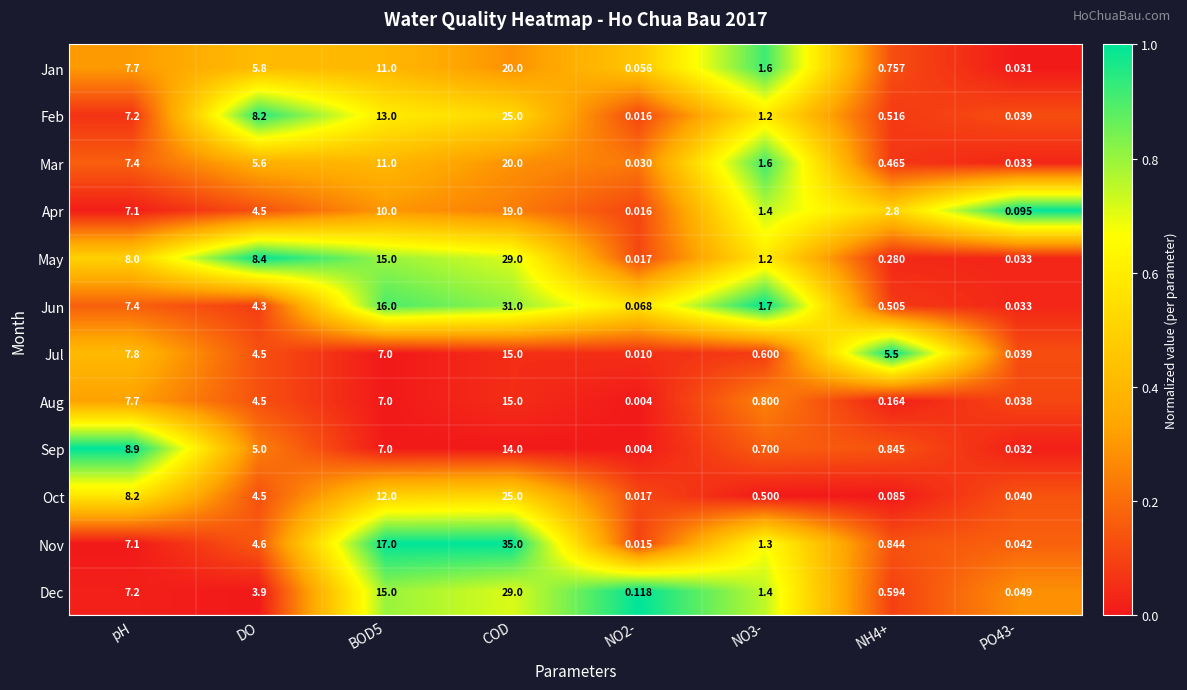

At which category is the sum across all series the highest?

COD